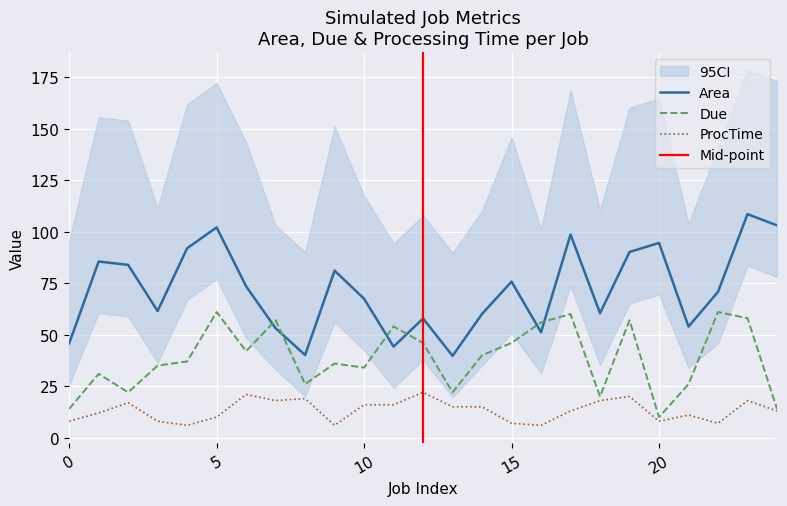

Which category has the highest value in the Area series?

23